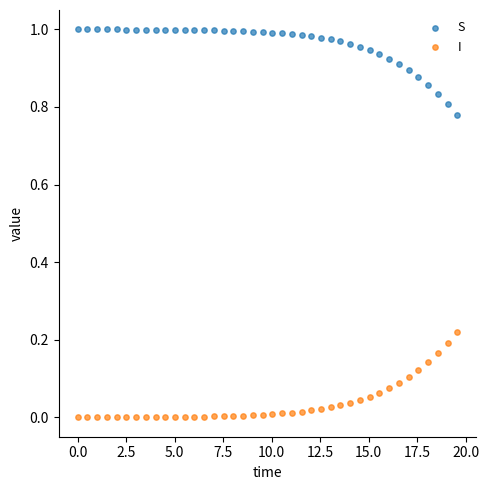

Across all data points, what is the range of X values (max minus min)?

19.6